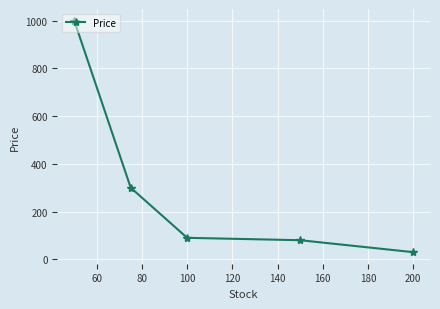

What is the greatest value displayed?

1000.0